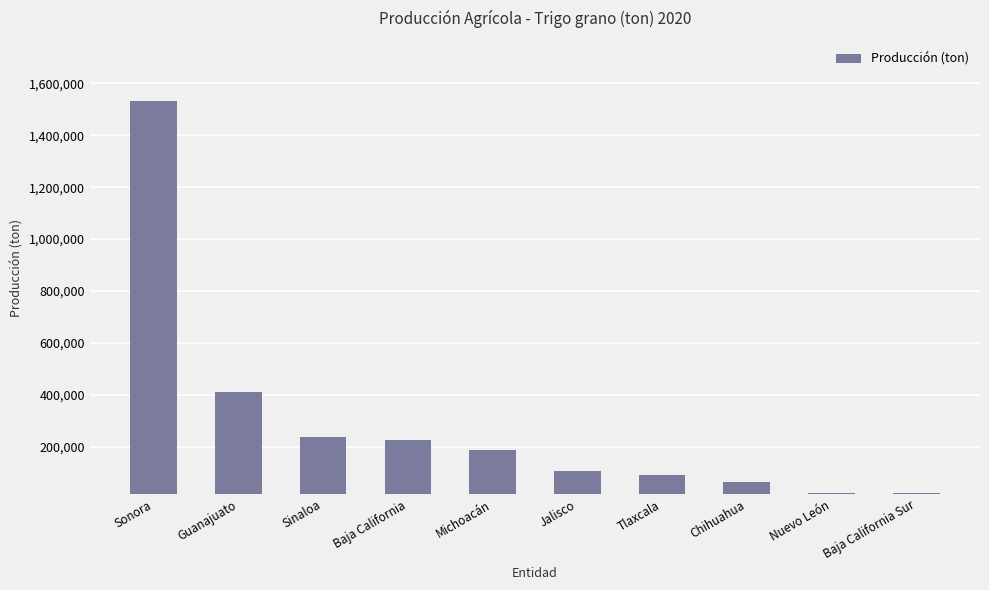

At which label is the value closest to 777187?

Guanajuato